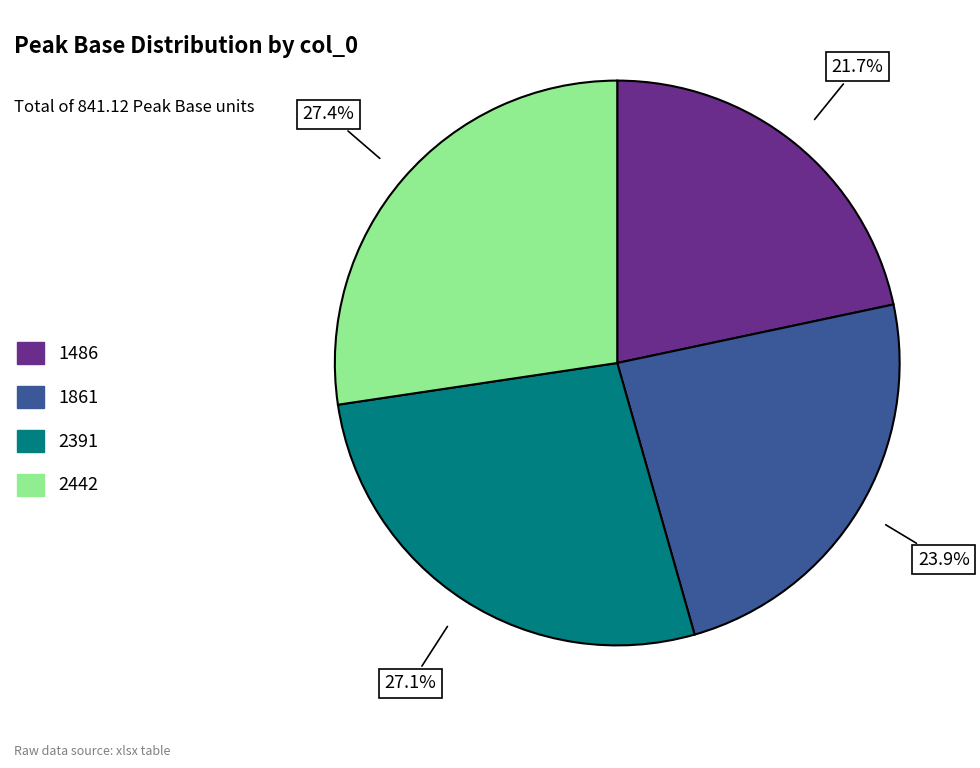

Which slice is the smallest?

1486